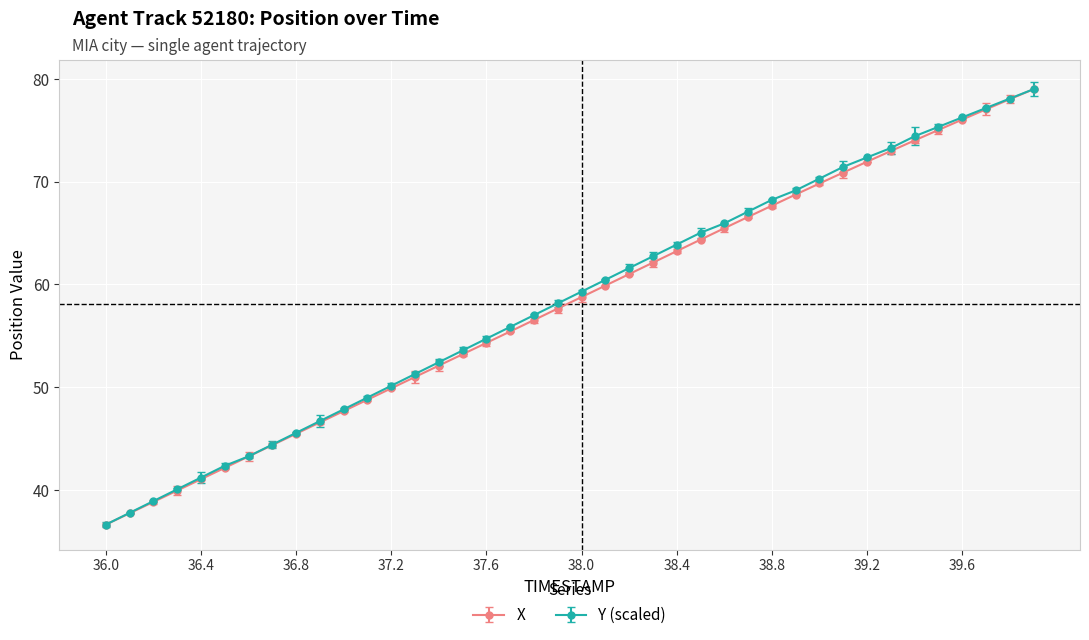

What are all the series names shown in the legend?

X, Y (scaled)